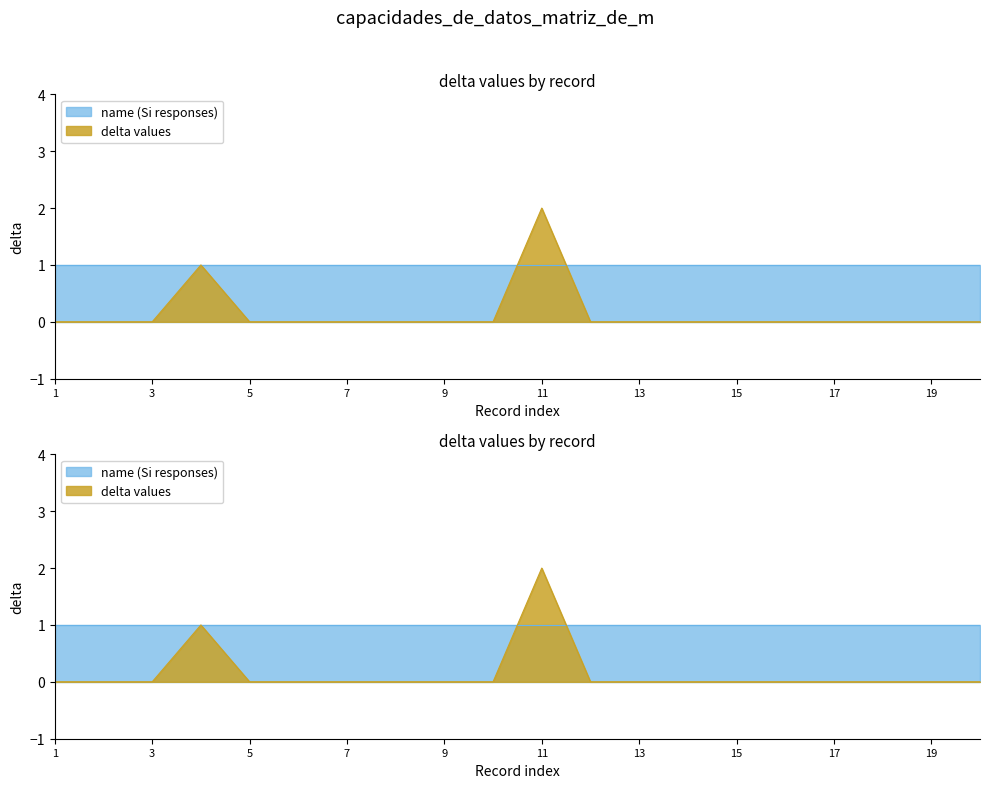

At which label is the value closest to 1?

4